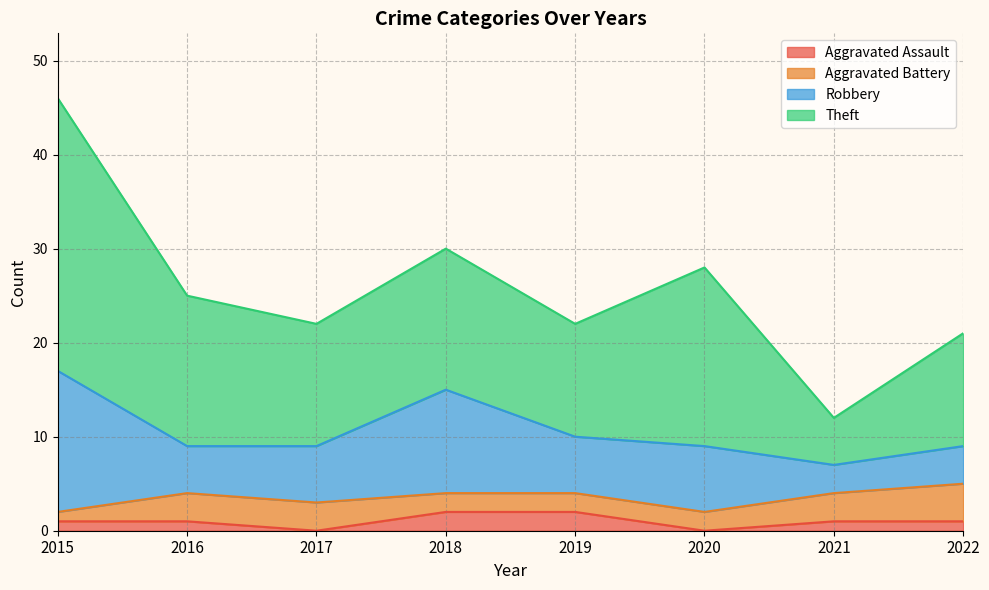

At which label is Robbery closest to 9?

2018